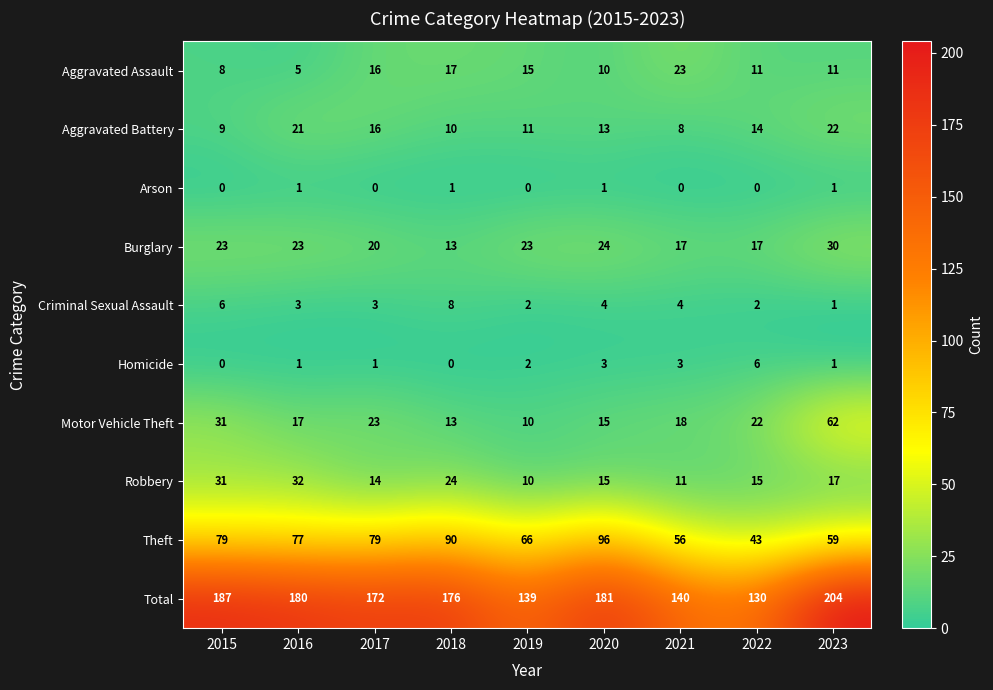

What is the difference between the maximum and second lowest values in the Aggravated Battery series?

13